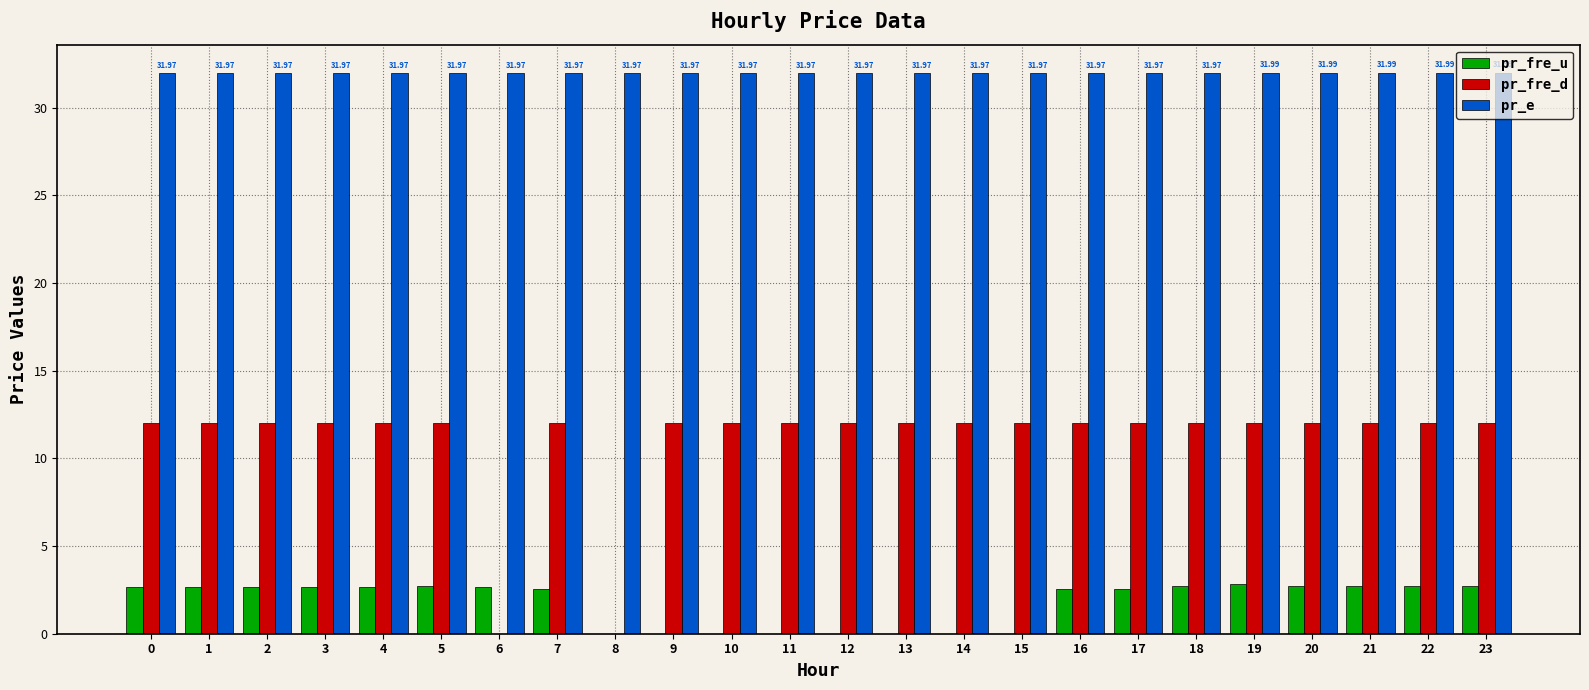

What is the greatest value displayed?

32.0